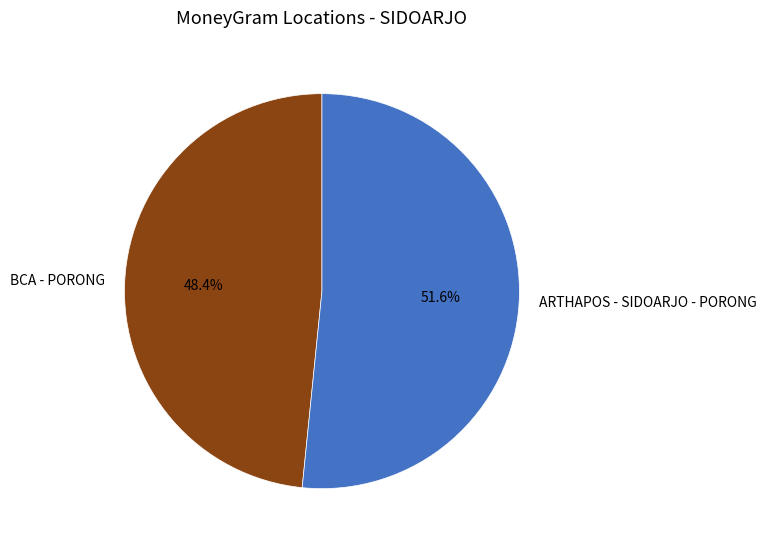

What is the smallest slice in the pie chart?

BCA - PORONG